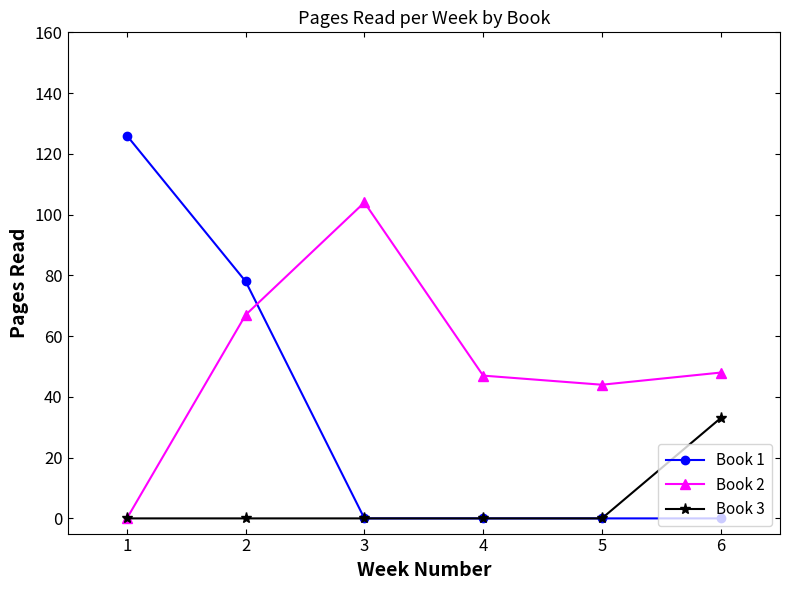

Does the chart have visible grid lines?

No